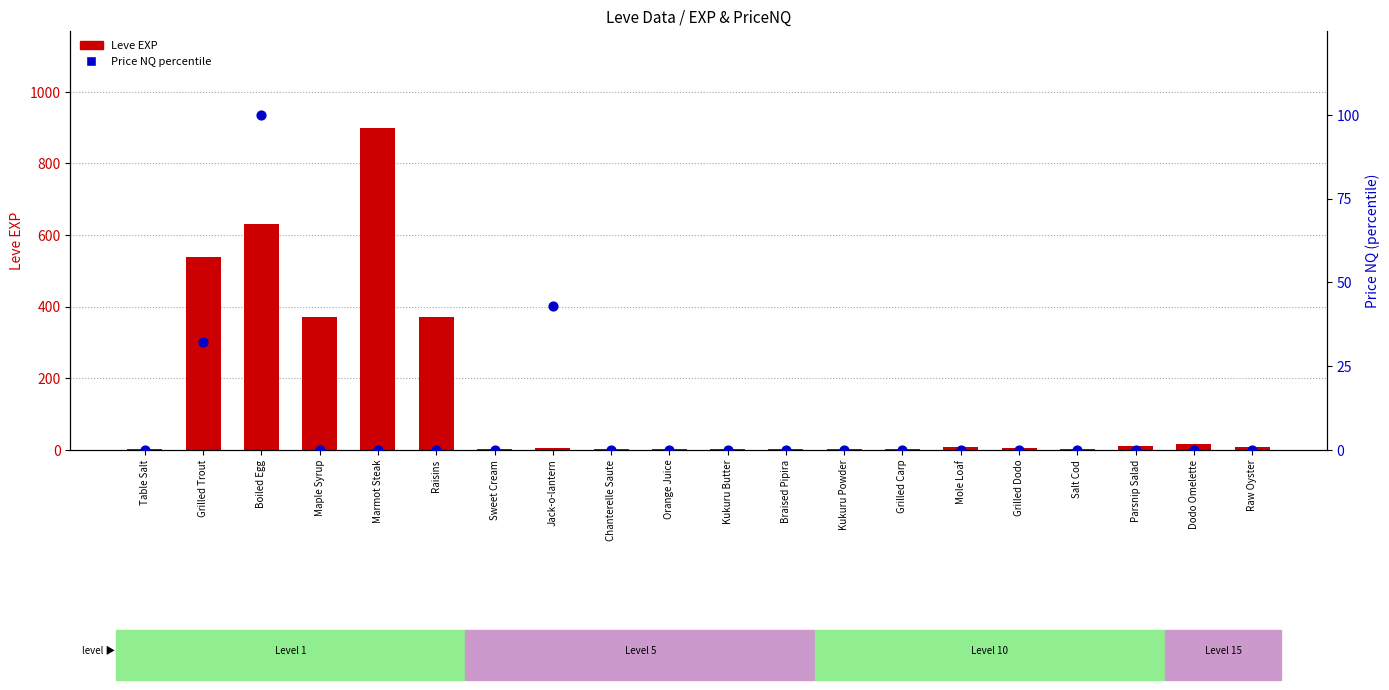

At which category is the sum across all series the highest?

Marmot Steak